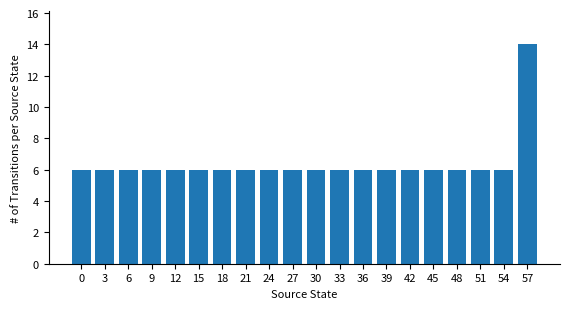

The value at 24 is 6. True or false?

True